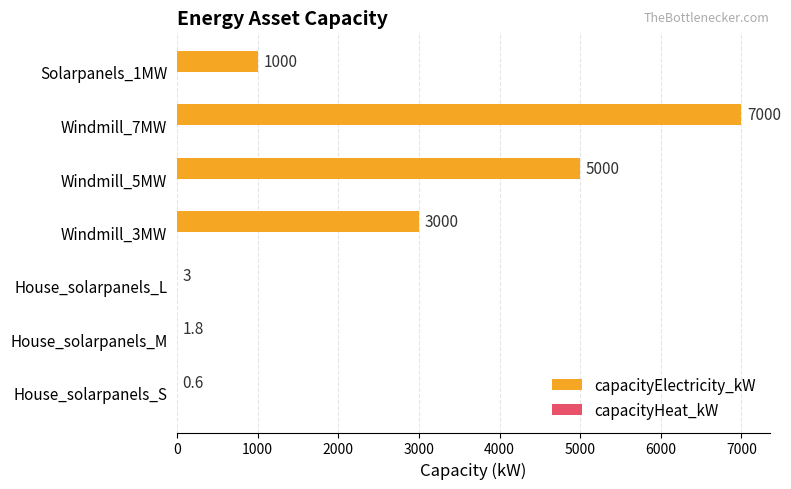

Which category has the highest value across all series?

Windmill_7MW